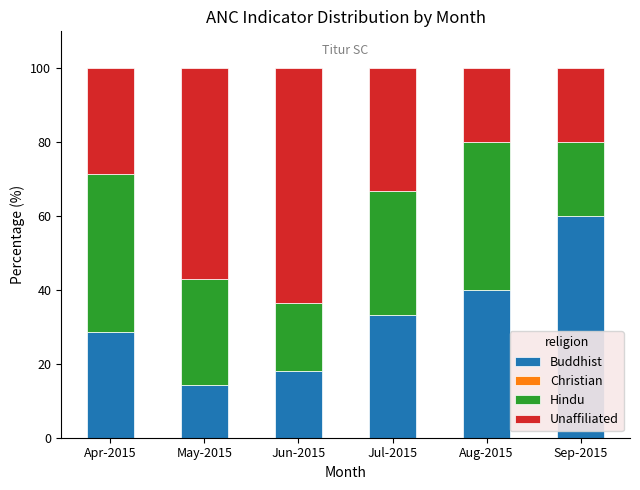

True or false: Buddhist has a value of 40.0 at Aug-2015.

True